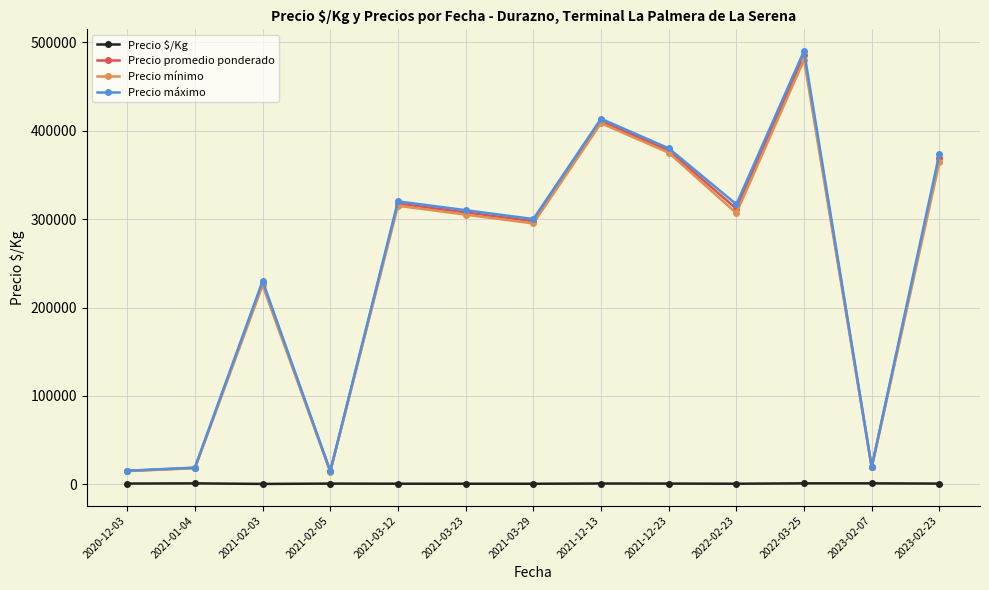

The value of Precio máximo at 2021-12-23 is 133547.3. True or false?

False